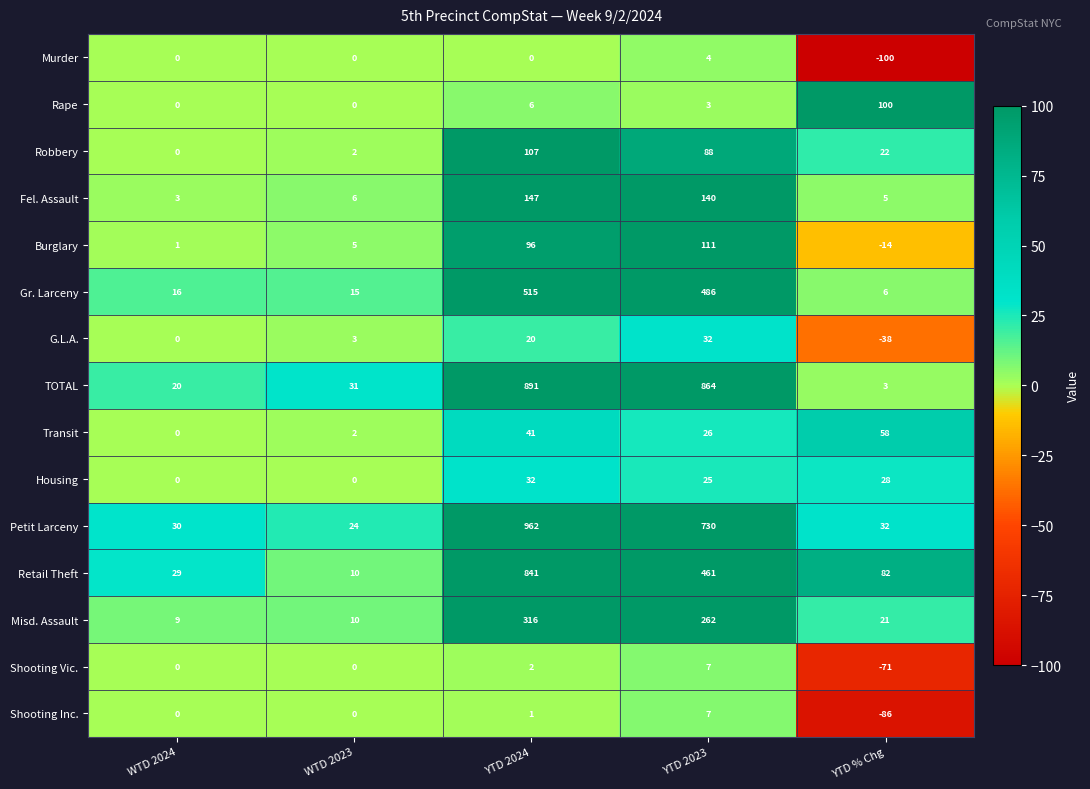

What is the sum of the G.L.A. values at YTD 2023 and YTD % Chg?

-6